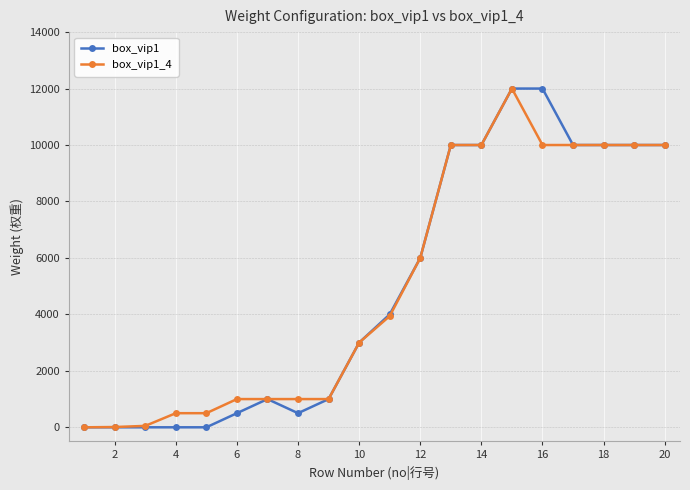

At how many categories does at least one series exceed 10924?

2